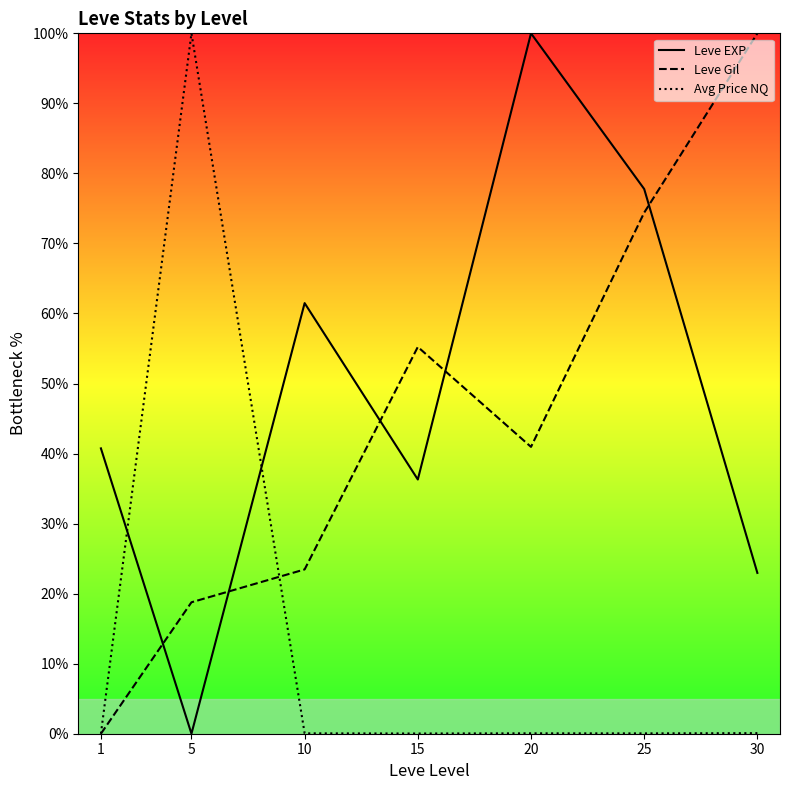

What is the sum of the Leve Gil values at 25 and 10?

97.9